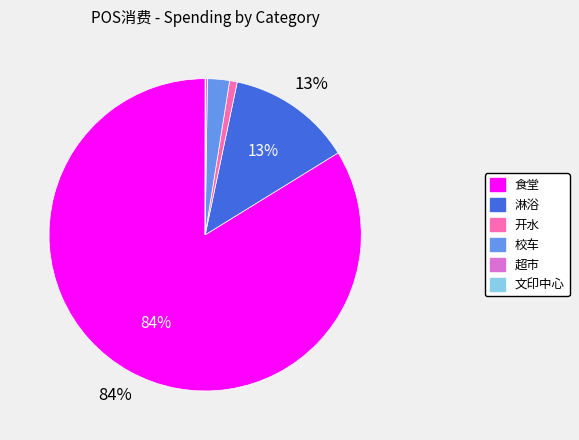

To the nearest percent, what portion does 淋浴 represent?

13%